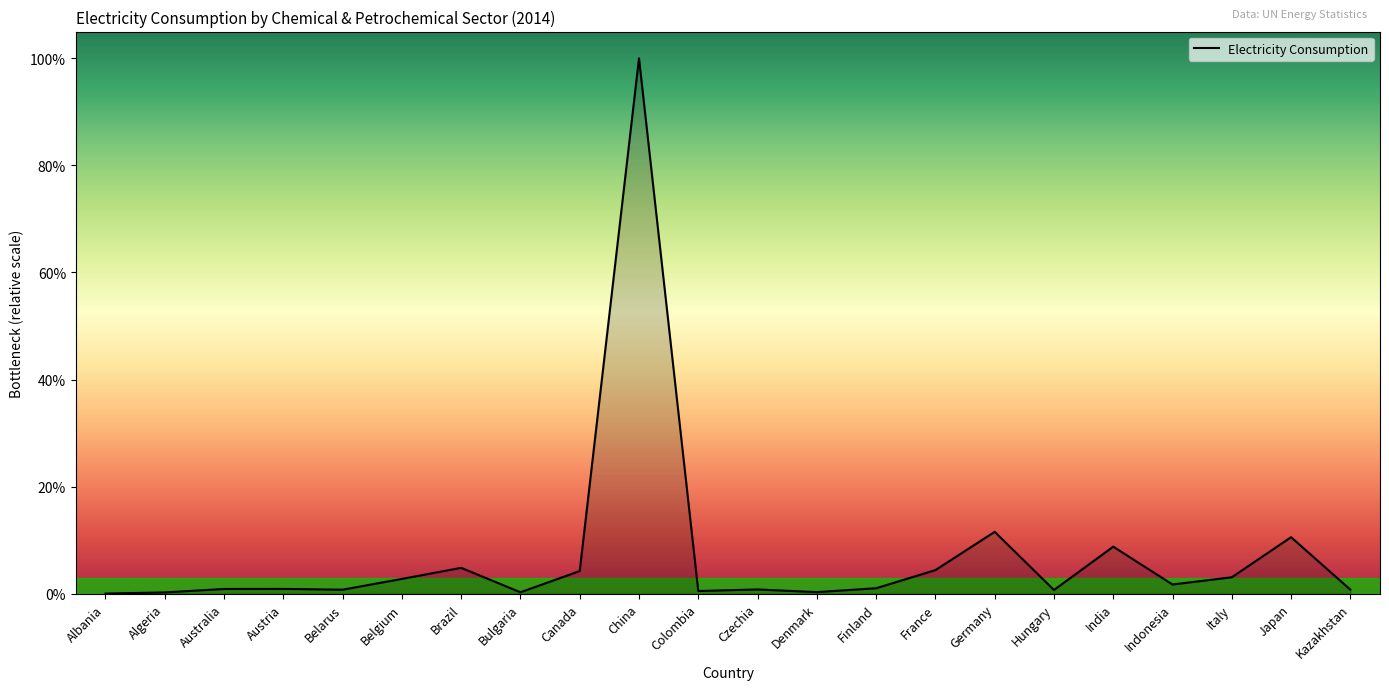

List the labels in order of value, smallest first.

Albania, Algeria, Bulgaria, Denmark, Colombia, Hungary, Belarus, Kazakhstan, Czechia, Australia, Austria, Finland, Indonesia, Belgium, Italy, Canada, France, Brazil, India, Japan, Germany, China